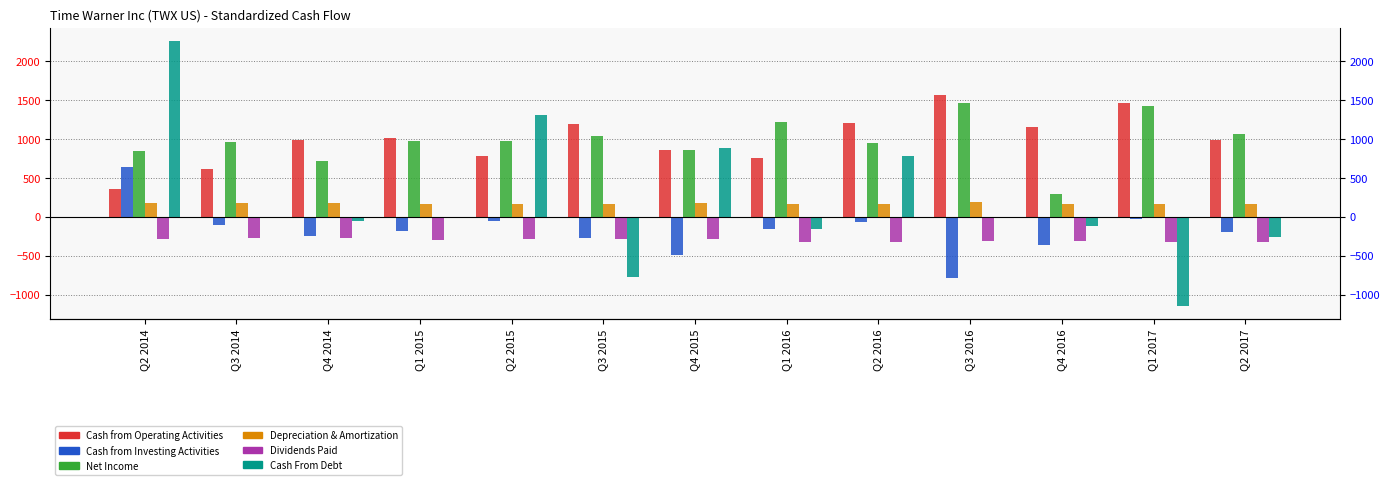

What is the average value of the Cash From Debt series?

209